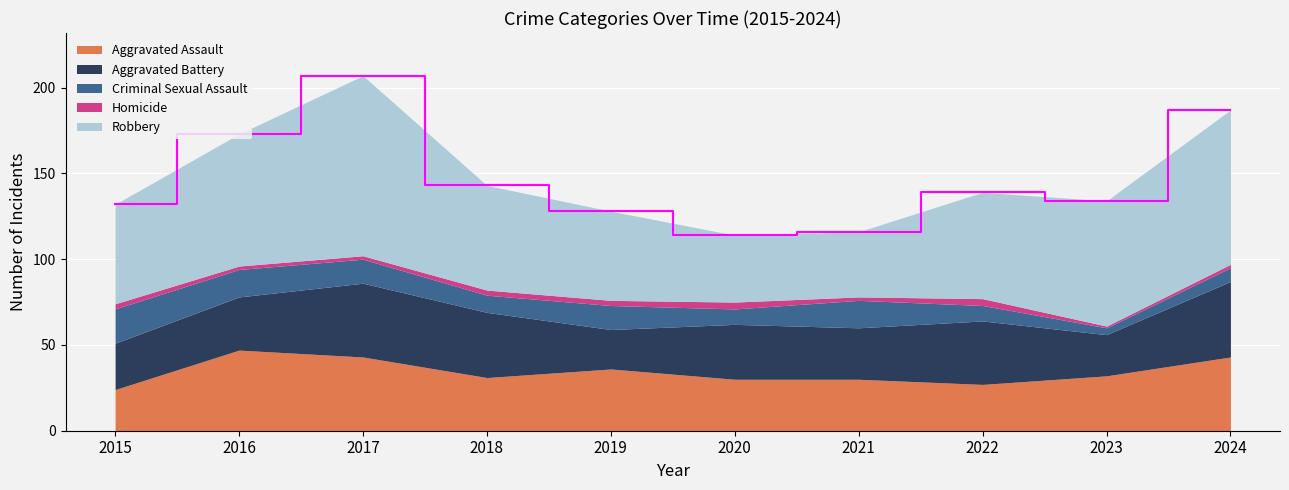

What are all the series names shown in the legend?

Aggravated Assault, Aggravated Battery, Criminal Sexual Assault, Homicide, Robbery